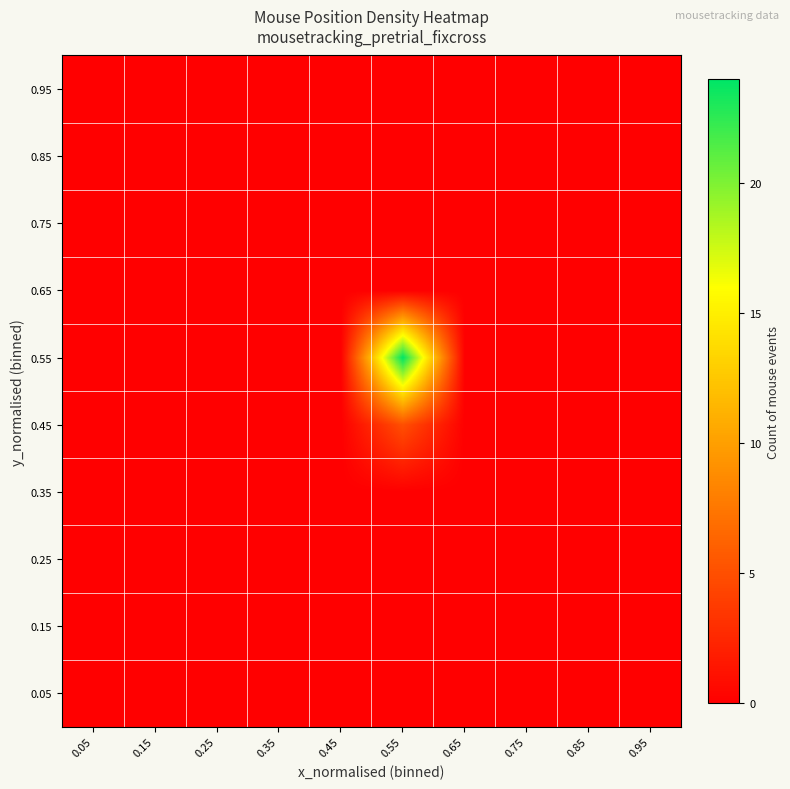

How many data points does each series have?

10